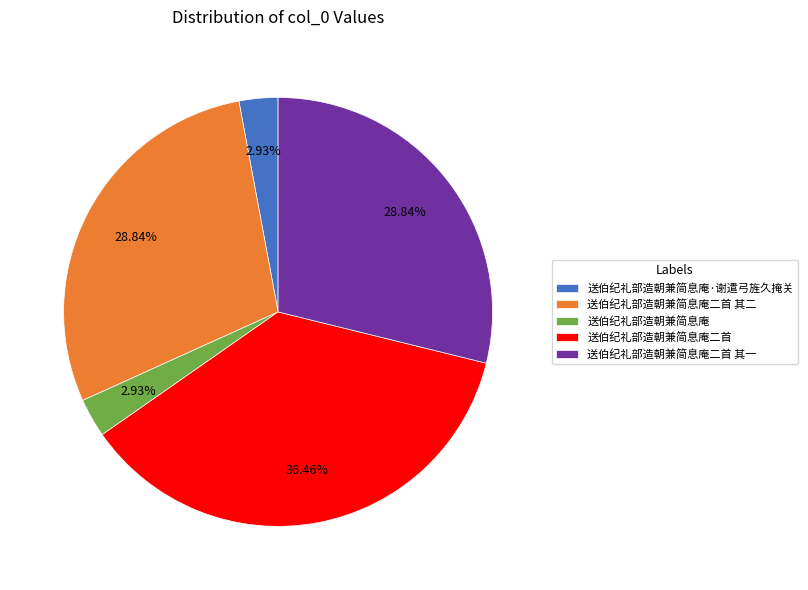

To the nearest percent, what is the combined percentage of 送伯纪礼部造朝兼简息庵·谢遣弓旌久掩关 and 送伯纪礼部造朝兼简息庵二首?

39%